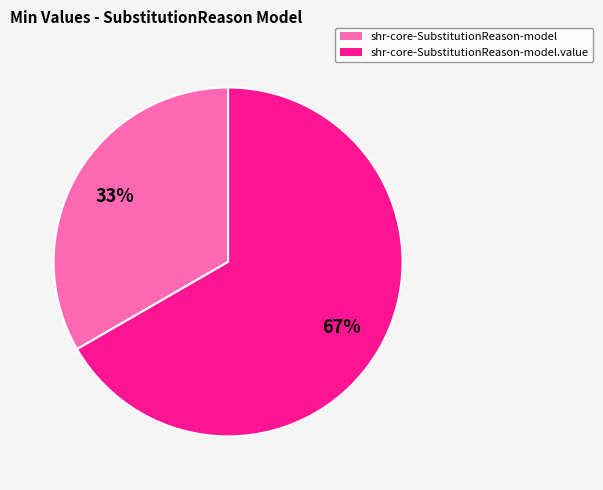

Does any single category account for the majority?

Yes